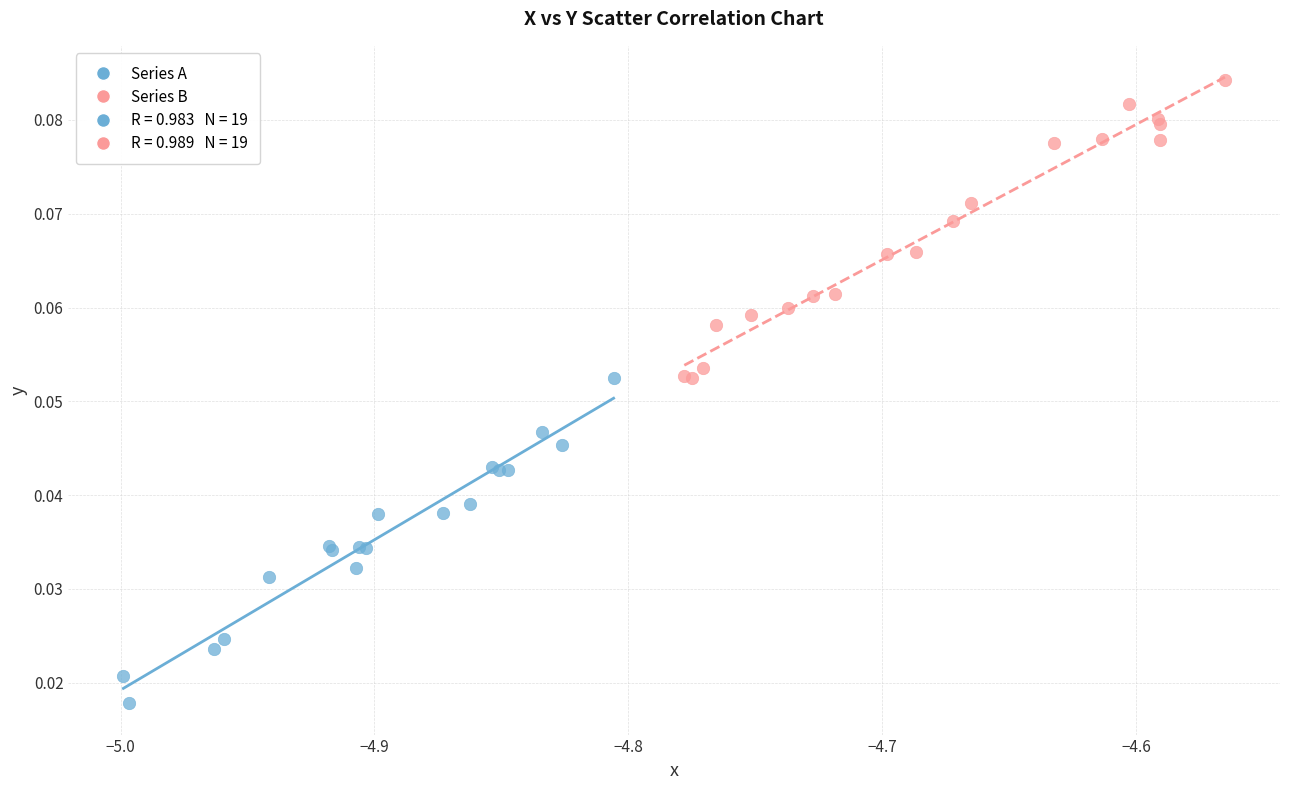

Which series reaches the minimum Y coordinate?

Series A